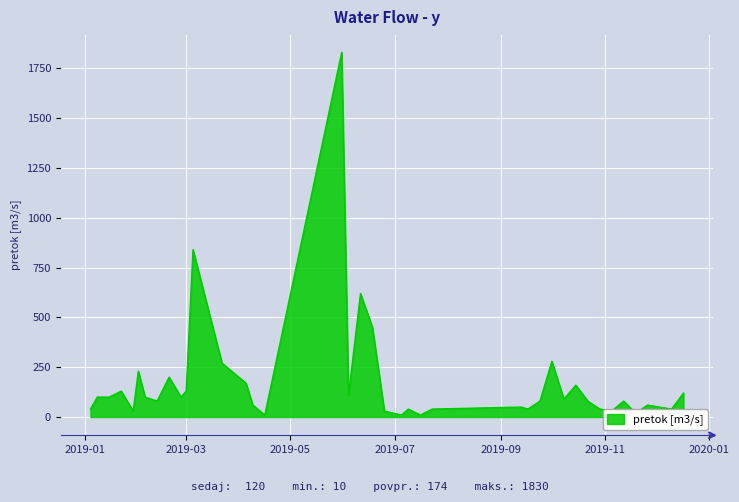

What is the greatest value displayed?

1830